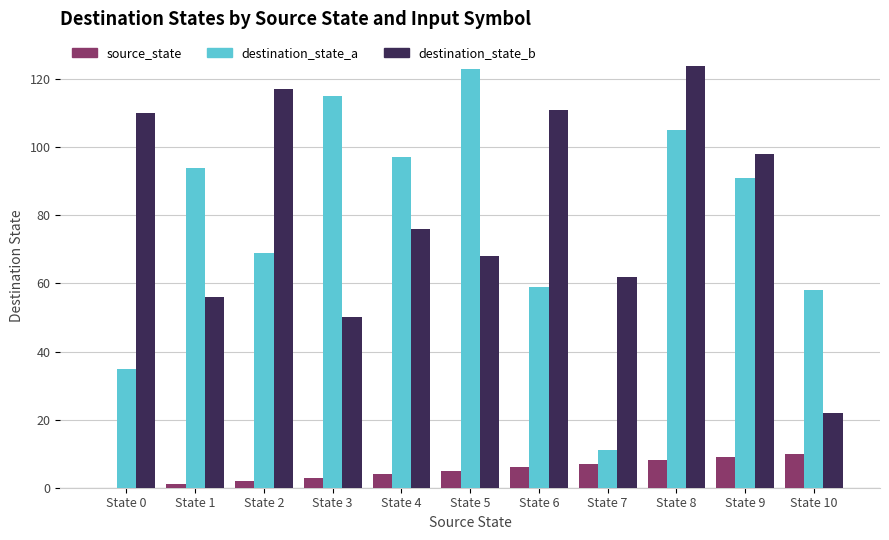

Which category has the highest value in the destination_state_a series?

State 5